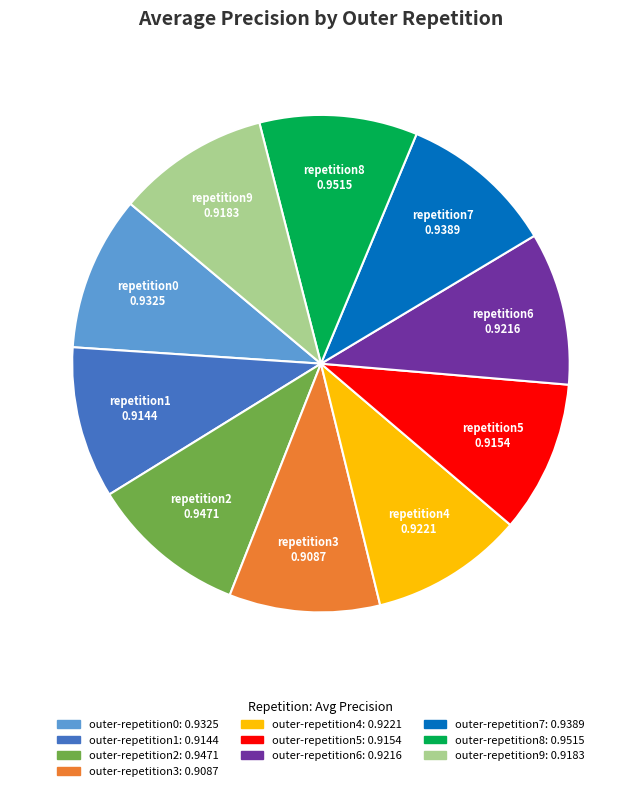

Do outer-repetition1 and outer-repetition8 together represent more than half of the pie?

No